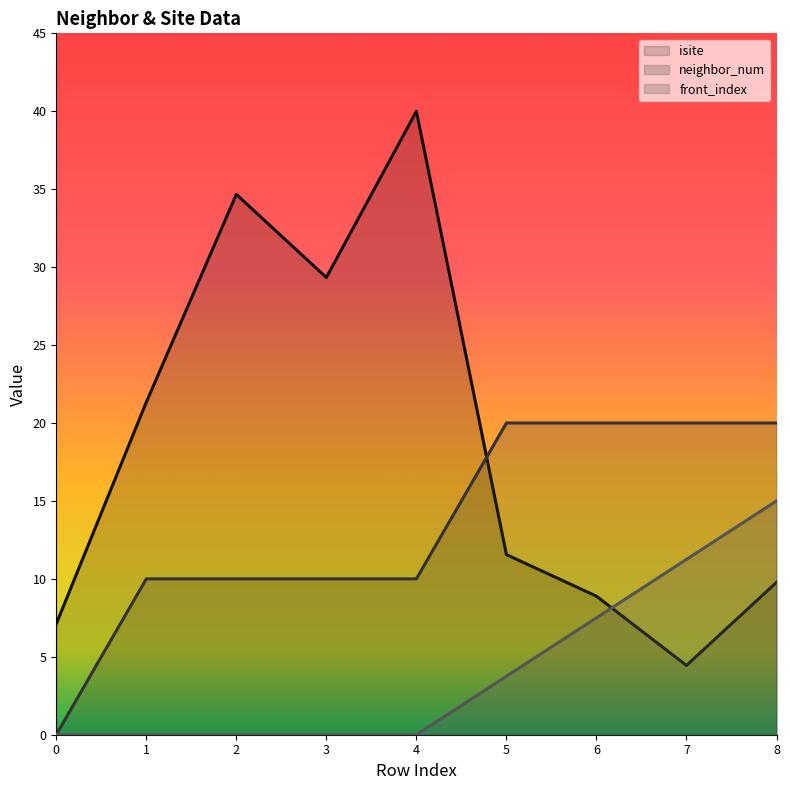

What is the difference between the maximum and minimum values in the isite series?

35.6